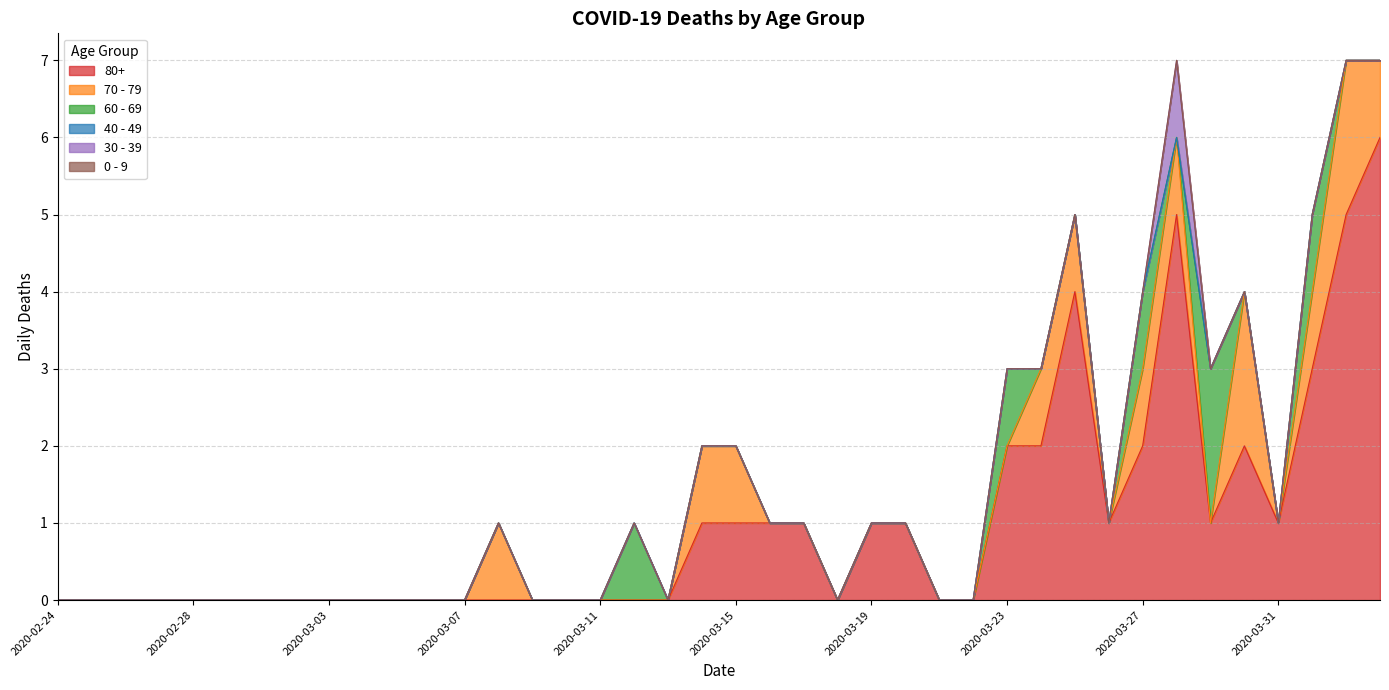

Reading left to right, transcribe all the data shown in this chart.

80+: 2020-02-24=0	2020-02-25=0	2020-02-26=0	2020-02-27=0	2020-02-28=0	2020-02-29=0	2020-03-01=0	2020-03-02=0	2020-03-03=0	2020-03-04=0	2020-03-05=0	2020-03-06=0	2020-03-07=0	2020-03-08=0	2020-03-09=0	2020-03-10=0	2020-03-11=0	2020-03-12=0	2020-03-13=0	2020-03-14=1	2020-03-15=1	2020-03-16=1	2020-03-17=1	2020-03-18=0	2020-03-19=1	2020-03-20=1	2020-03-21=0	2020-03-22=0	2020-03-23=2	2020-03-24=2	2020-03-25=4	2020-03-26=1	2020-03-27=2	2020-03-28=5	2020-03-29=1	2020-03-30=2	2020-03-31=1	2020-04-01=3	2020-04-02=5	2020-04-03=6
70 - 79: 2020-02-24=0	2020-02-25=0	2020-02-26=0	2020-02-27=0	2020-02-28=0	2020-02-29=0	2020-03-01=0	2020-03-02=0	2020-03-03=0	2020-03-04=0	2020-03-05=0	2020-03-06=0	2020-03-07=0	2020-03-08=1	2020-03-09=0	2020-03-10=0	2020-03-11=0	2020-03-12=0	2020-03-13=0	2020-03-14=1	2020-03-15=1	2020-03-16=0	2020-03-17=0	2020-03-18=0	2020-03-19=0	2020-03-20=0	2020-03-21=0	2020-03-22=0	2020-03-23=0	2020-03-24=1	2020-03-25=1	2020-03-26=0	2020-03-27=1	2020-03-28=1	2020-03-29=0	2020-03-30=2	2020-03-31=0	2020-04-01=1	2020-04-02=2	2020-04-03=1
60 - 69: 2020-02-24=0	2020-02-25=0	2020-02-26=0	2020-02-27=0	2020-02-28=0	2020-02-29=0	2020-03-01=0	2020-03-02=0	2020-03-03=0	2020-03-04=0	2020-03-05=0	2020-03-06=0	2020-03-07=0	2020-03-08=0	2020-03-09=0	2020-03-10=0	2020-03-11=0	2020-03-12=1	2020-03-13=0	2020-03-14=0	2020-03-15=0	2020-03-16=0	2020-03-17=0	2020-03-18=0	2020-03-19=0	2020-03-20=0	2020-03-21=0	2020-03-22=0	2020-03-23=1	2020-03-24=0	2020-03-25=0	2020-03-26=0	2020-03-27=1	2020-03-28=0	2020-03-29=2	2020-03-30=0	2020-03-31=0	2020-04-01=1	2020-04-02=0	2020-04-03=0
40 - 49: 2020-02-24=0	2020-02-25=0	2020-02-26=0	2020-02-27=0	2020-02-28=0	2020-02-29=0	2020-03-01=0	2020-03-02=0	2020-03-03=0	2020-03-04=0	2020-03-05=0	2020-03-06=0	2020-03-07=0	2020-03-08=0	2020-03-09=0	2020-03-10=0	2020-03-11=0	2020-03-12=0	2020-03-13=0	2020-03-14=0	2020-03-15=0	2020-03-16=0	2020-03-17=0	2020-03-18=0	2020-03-19=0	2020-03-20=0	2020-03-21=0	2020-03-22=0	2020-03-23=0	2020-03-24=0	2020-03-25=0	2020-03-26=0	2020-03-27=0	2020-03-28=0	2020-03-29=0	2020-03-30=0	2020-03-31=0	2020-04-01=0	2020-04-02=0	2020-04-03=0
30 - 39: 2020-02-24=0	2020-02-25=0	2020-02-26=0	2020-02-27=0	2020-02-28=0	2020-02-29=0	2020-03-01=0	2020-03-02=0	2020-03-03=0	2020-03-04=0	2020-03-05=0	2020-03-06=0	2020-03-07=0	2020-03-08=0	2020-03-09=0	2020-03-10=0	2020-03-11=0	2020-03-12=0	2020-03-13=0	2020-03-14=0	2020-03-15=0	2020-03-16=0	2020-03-17=0	2020-03-18=0	2020-03-19=0	2020-03-20=0	2020-03-21=0	2020-03-22=0	2020-03-23=0	2020-03-24=0	2020-03-25=0	2020-03-26=0	2020-03-27=0	2020-03-28=1	2020-03-29=0	2020-03-30=0	2020-03-31=0	2020-04-01=0	2020-04-02=0	2020-04-03=0
0 - 9: 2020-02-24=0	2020-02-25=0	2020-02-26=0	2020-02-27=0	2020-02-28=0	2020-02-29=0	2020-03-01=0	2020-03-02=0	2020-03-03=0	2020-03-04=0	2020-03-05=0	2020-03-06=0	2020-03-07=0	2020-03-08=0	2020-03-09=0	2020-03-10=0	2020-03-11=0	2020-03-12=0	2020-03-13=0	2020-03-14=0	2020-03-15=0	2020-03-16=0	2020-03-17=0	2020-03-18=0	2020-03-19=0	2020-03-20=0	2020-03-21=0	2020-03-22=0	2020-03-23=0	2020-03-24=0	2020-03-25=0	2020-03-26=0	2020-03-27=0	2020-03-28=0	2020-03-29=0	2020-03-30=0	2020-03-31=0	2020-04-01=0	2020-04-02=0	2020-04-03=0